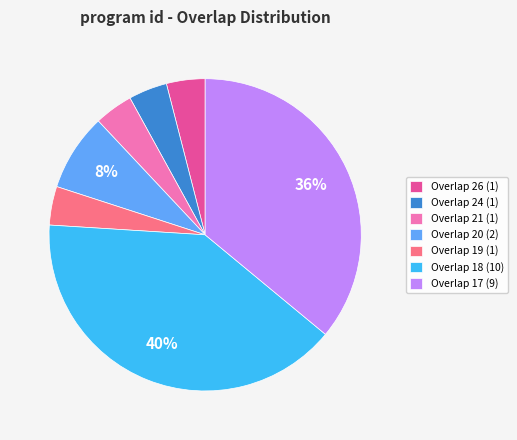

The Overlap 24 (1) slice represents 13% of the pie. True or false?

False